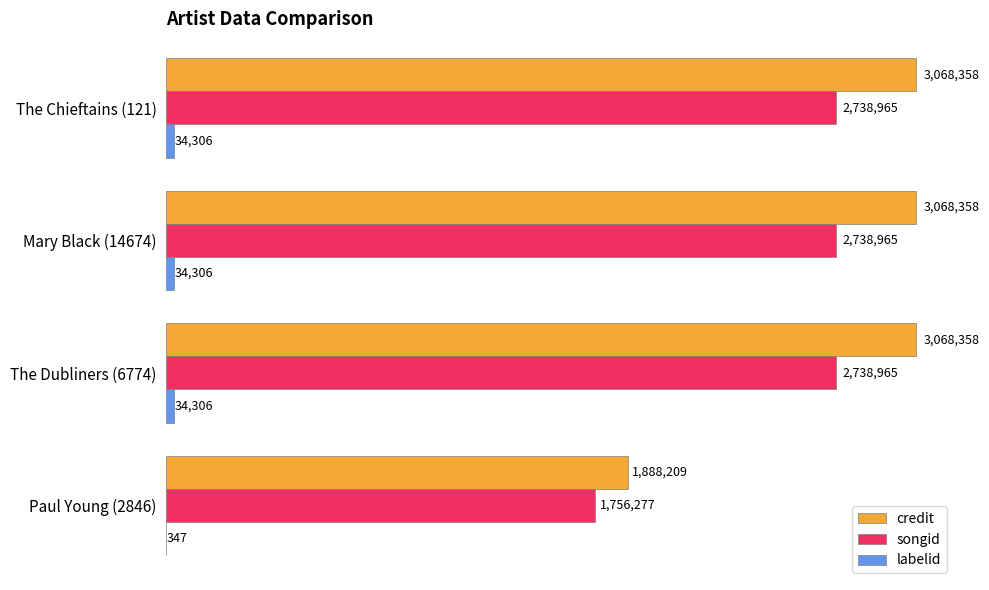

What is the highest value of the songid series?

2738965